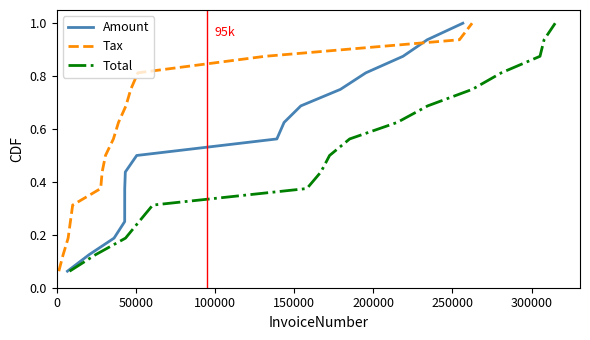

How many categories are shown in the chart?

16